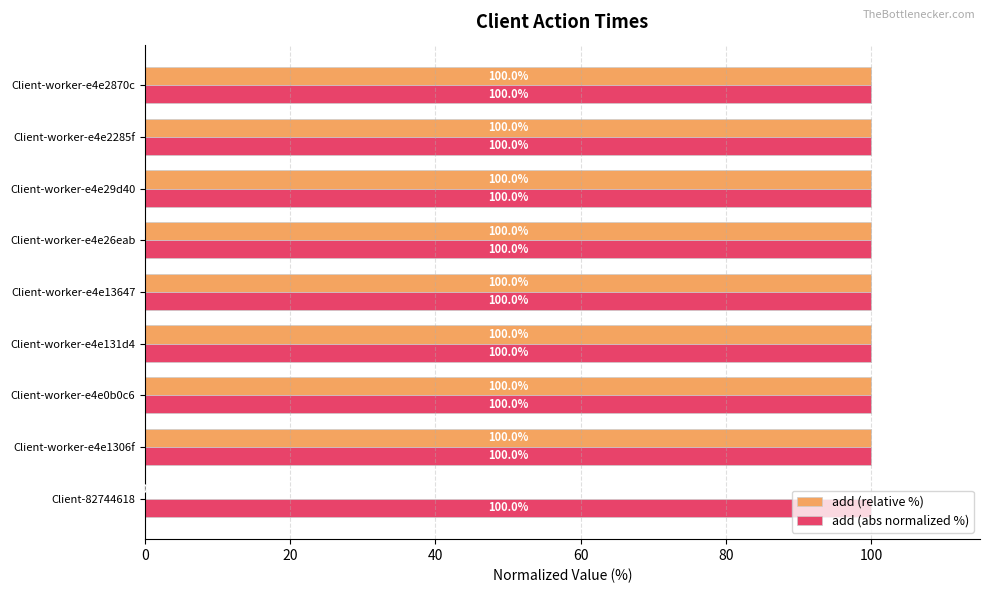

Is it true that add (abs normalized %) equals 56.9 at Client-worker-e4e13647?

False